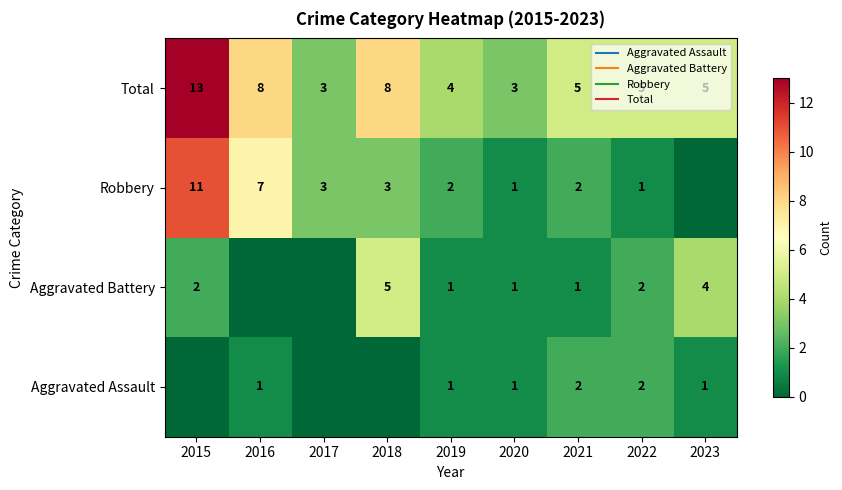

The Aggravated Assault series shows -1 at 2018. True or false?

False